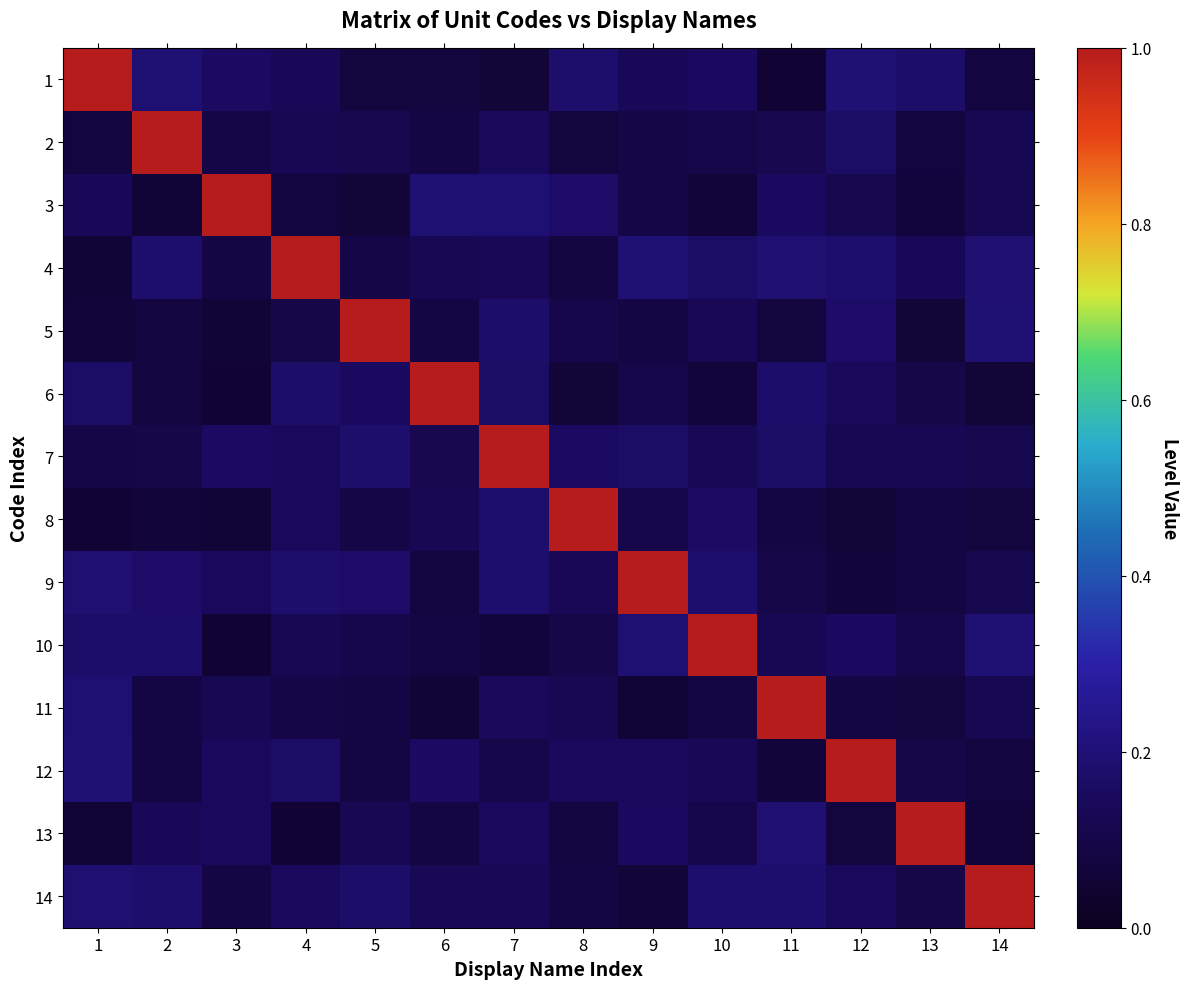

Reading left to right, extract all data points from this chart.

1: 1=1.0	2=0.2	3=0.2	4=0.1	5=0.1	6=0.1	7=0.1	8=0.2	9=0.1	10=0.2	11=0.1	12=0.2	13=0.2	14=0.1
2: 1=0.1	2=1.0	3=0.1	4=0.1	5=0.1	6=0.1	7=0.1	8=0.1	9=0.1	10=0.1	11=0.1	12=0.2	13=0.1	14=0.1
3: 1=0.1	2=0.1	3=1.0	4=0.1	5=0.1	6=0.2	7=0.2	8=0.2	9=0.1	10=0.1	11=0.2	12=0.1	13=0.1	14=0.1
4: 1=0.1	2=0.2	3=0.1	4=1.0	5=0.1	6=0.1	7=0.1	8=0.1	9=0.2	10=0.2	11=0.2	12=0.2	13=0.1	14=0.2
5: 1=0.1	2=0.1	3=0.1	4=0.1	5=1.0	6=0.1	7=0.2	8=0.1	9=0.1	10=0.1	11=0.1	12=0.2	13=0.1	14=0.2
6: 1=0.2	2=0.1	3=0.1	4=0.2	5=0.2	6=1.0	7=0.2	8=0.1	9=0.1	10=0.1	11=0.2	12=0.1	13=0.1	14=0.1
7: 1=0.1	2=0.1	3=0.2	4=0.1	5=0.2	6=0.1	7=1.0	8=0.2	9=0.2	10=0.1	11=0.2	12=0.1	13=0.1	14=0.1
8: 1=0.1	2=0.1	3=0.1	4=0.1	5=0.1	6=0.1	7=0.2	8=1.0	9=0.1	10=0.2	11=0.1	12=0.1	13=0.1	14=0.1
9: 1=0.2	2=0.2	3=0.1	4=0.2	5=0.2	6=0.1	7=0.2	8=0.1	9=1.0	10=0.2	11=0.1	12=0.1	13=0.1	14=0.1
10: 1=0.2	2=0.2	3=0.1	4=0.1	5=0.1	6=0.1	7=0.1	8=0.1	9=0.2	10=1.0	11=0.1	12=0.2	13=0.1	14=0.2
11: 1=0.2	2=0.1	3=0.1	4=0.1	5=0.1	6=0.1	7=0.1	8=0.1	9=0.1	10=0.1	11=1.0	12=0.1	13=0.1	14=0.1
12: 1=0.2	2=0.1	3=0.2	4=0.2	5=0.1	6=0.2	7=0.1	8=0.1	9=0.1	10=0.1	11=0.1	12=1.0	13=0.1	14=0.1
13: 1=0.1	2=0.1	3=0.2	4=0.1	5=0.1	6=0.1	7=0.1	8=0.1	9=0.2	10=0.1	11=0.2	12=0.1	13=1.0	14=0.1
14: 1=0.2	2=0.2	3=0.1	4=0.1	5=0.2	6=0.1	7=0.1	8=0.1	9=0.1	10=0.2	11=0.2	12=0.1	13=0.1	14=1.0